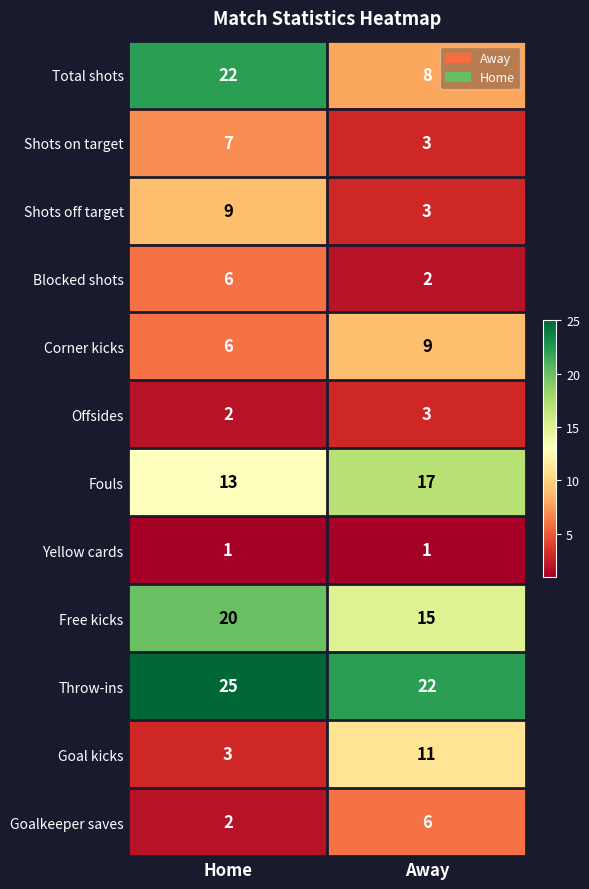

List the labels in order of Blocked shots value, largest first.

Home, Away